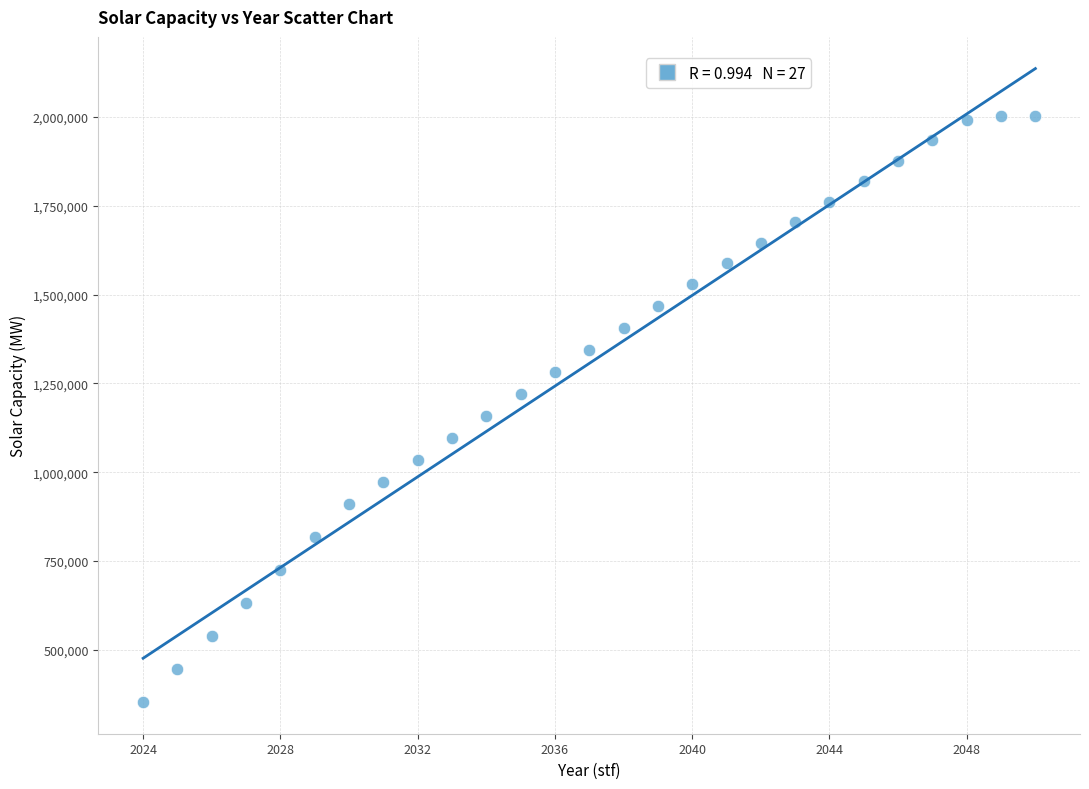

What is the range of Y values (max minus min)?

1649514.9